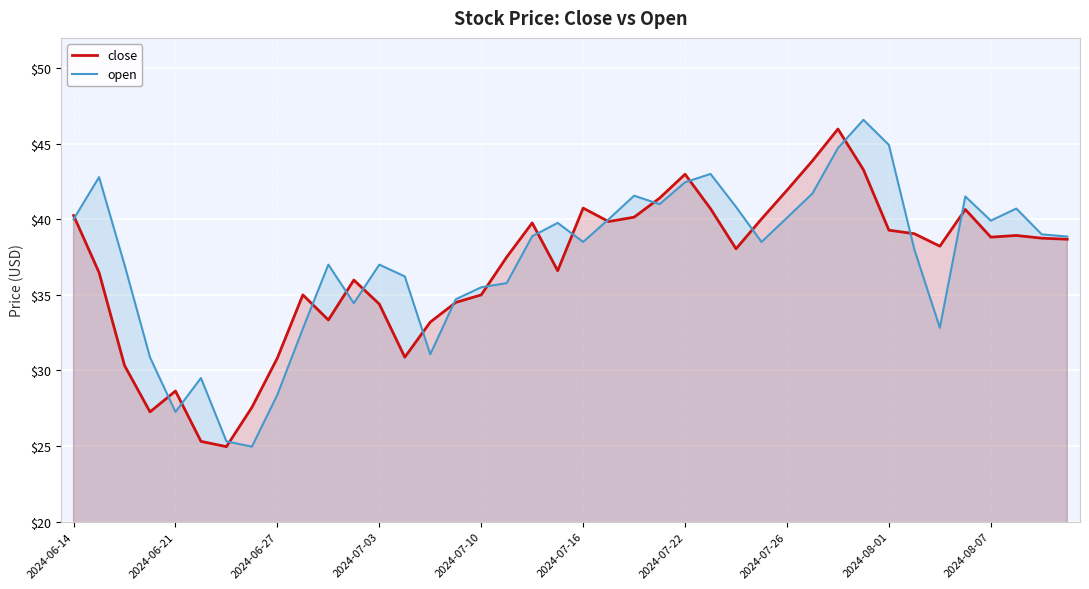

Is it true that close equals 23.9 at 23?

False